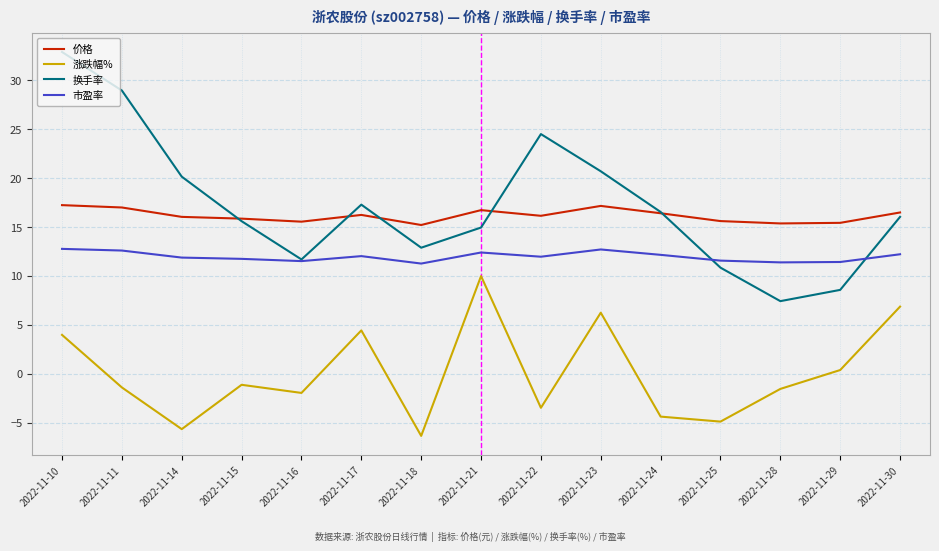

What is the difference between the maximum and minimum values in the 涨跌幅% series?

16.3